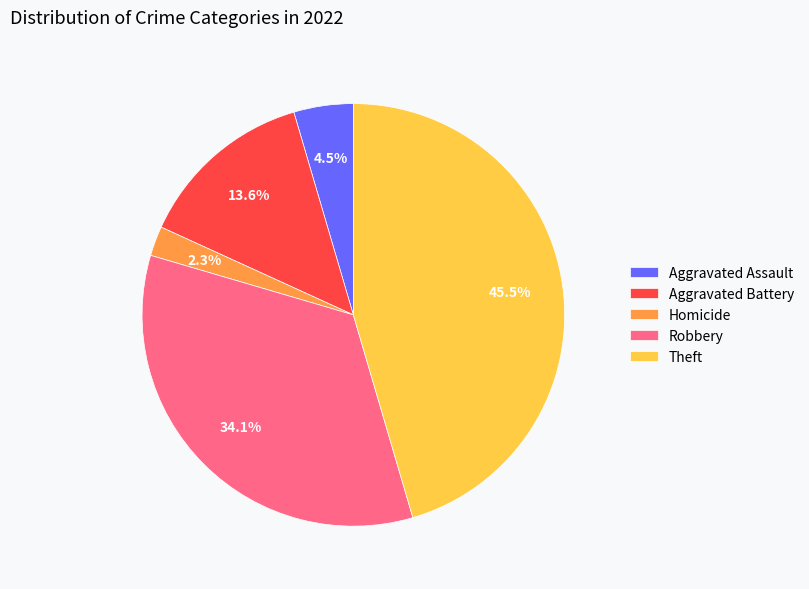

How many slices are in this pie chart?

5